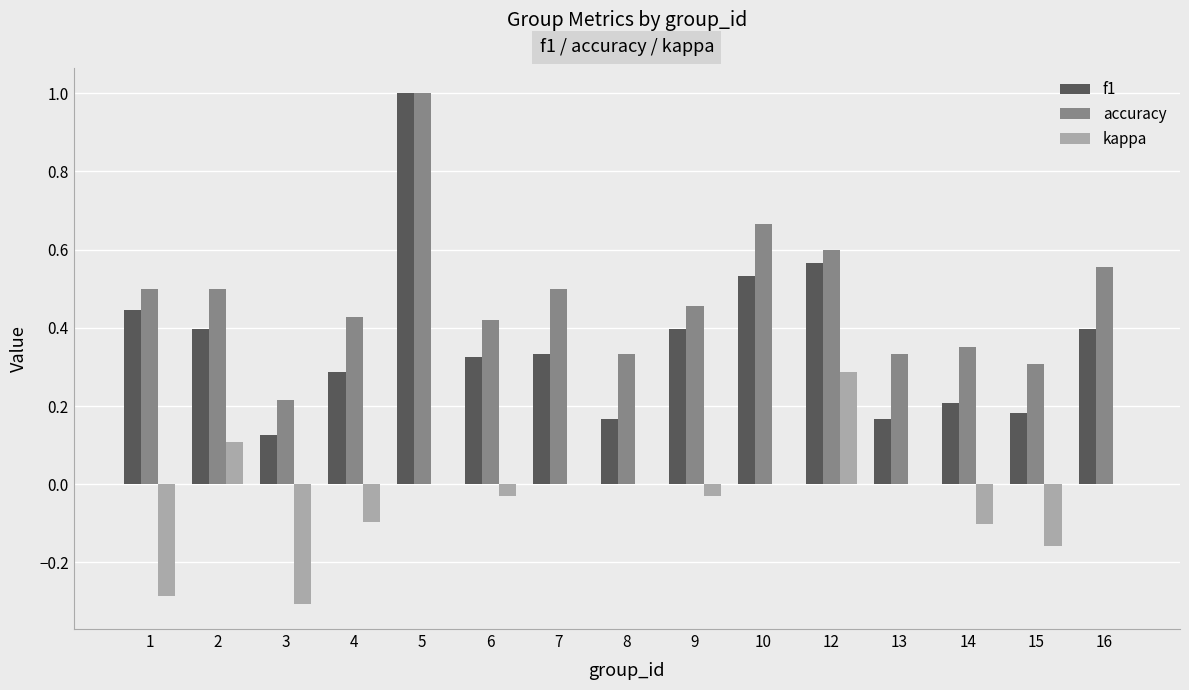

True or false: accuracy has a value of 0.5 at 1.

True